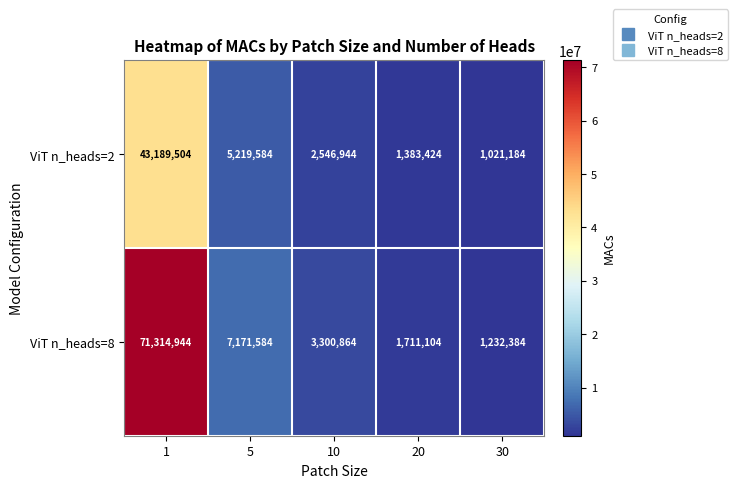

Which series has the largest total across all categories?

ViT n_heads=8